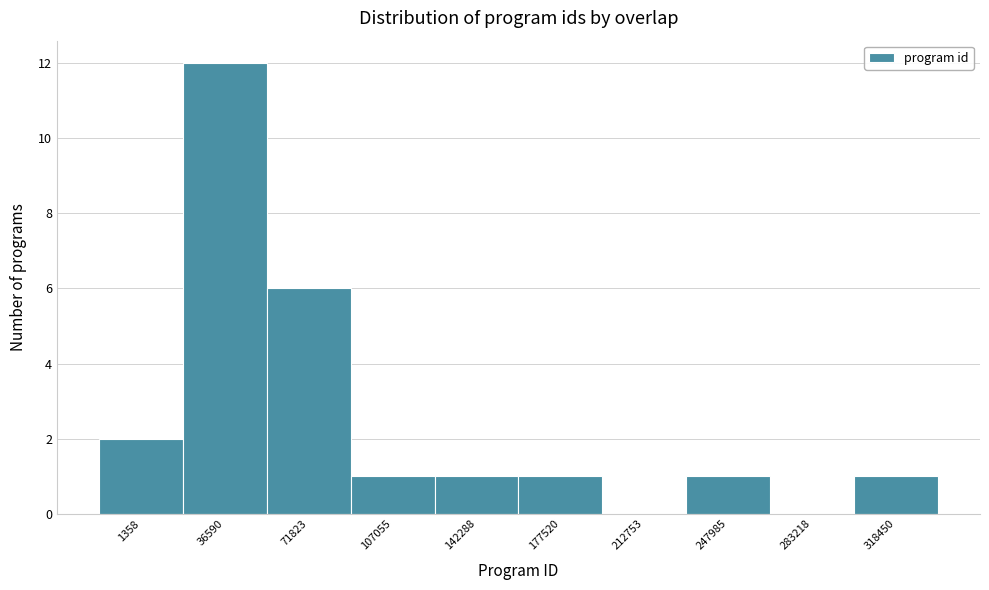

Reading left to right, extract all data points from this chart.

1358=2	36590=12	71823=6	107055=1	142288=1	177520=1	212753=0	247985=1	283218=0	318450=1